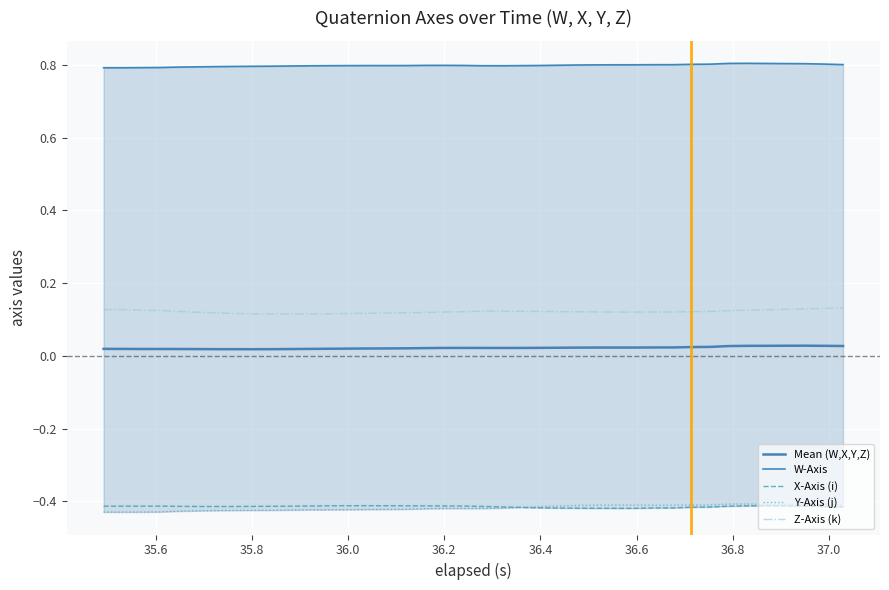

What is the maximum value for X-Axis (i)?

-0.4